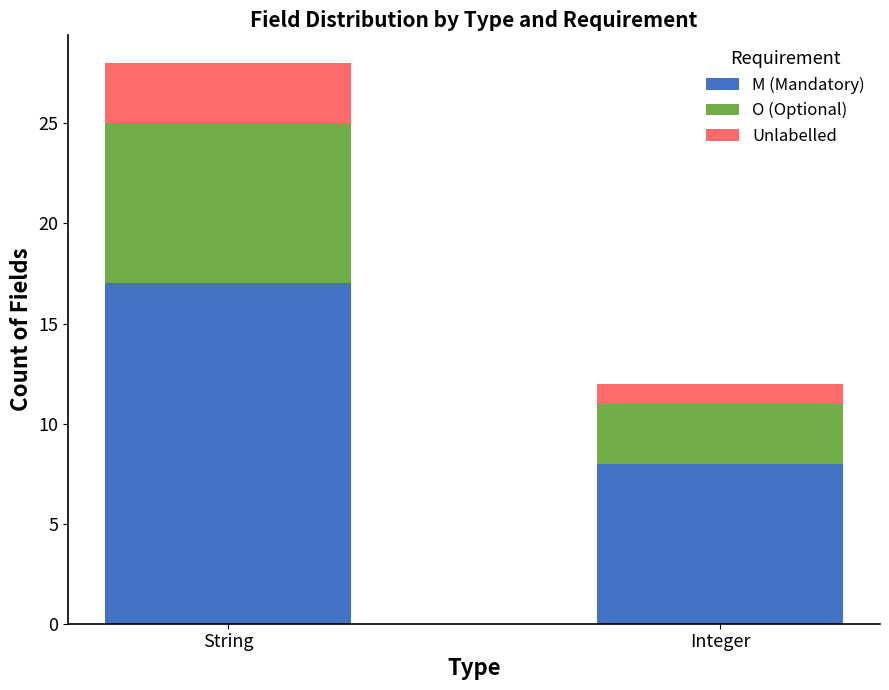

Is it true that M (Mandatory) equals 8 at Integer?

True